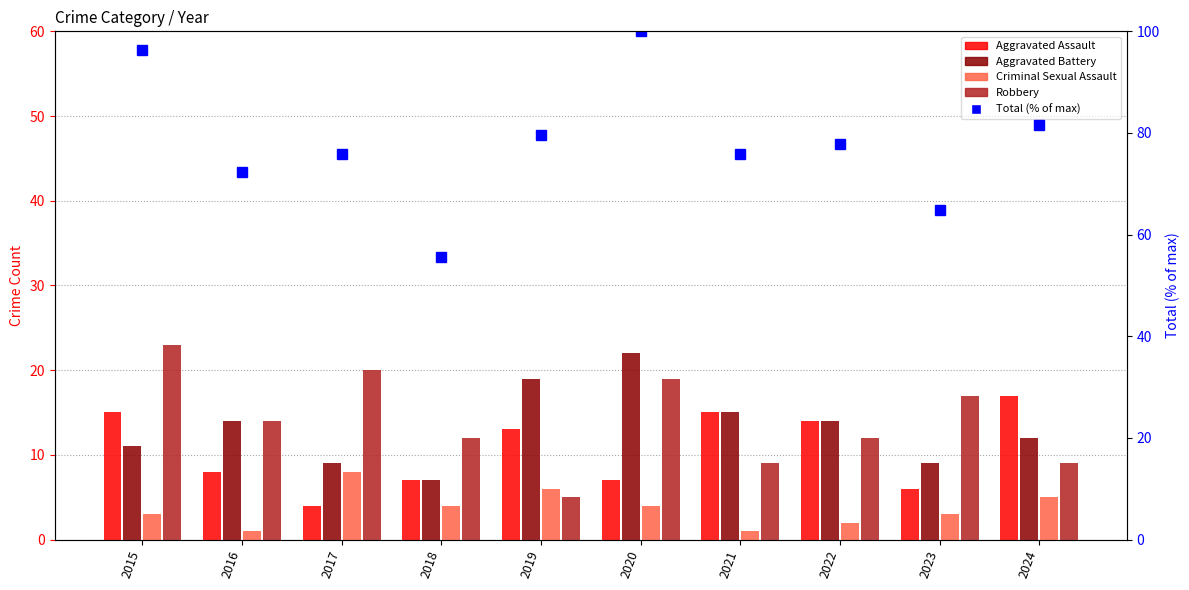

What is the difference between the Criminal Sexual Assault values at 2016 and 2017?

7.0